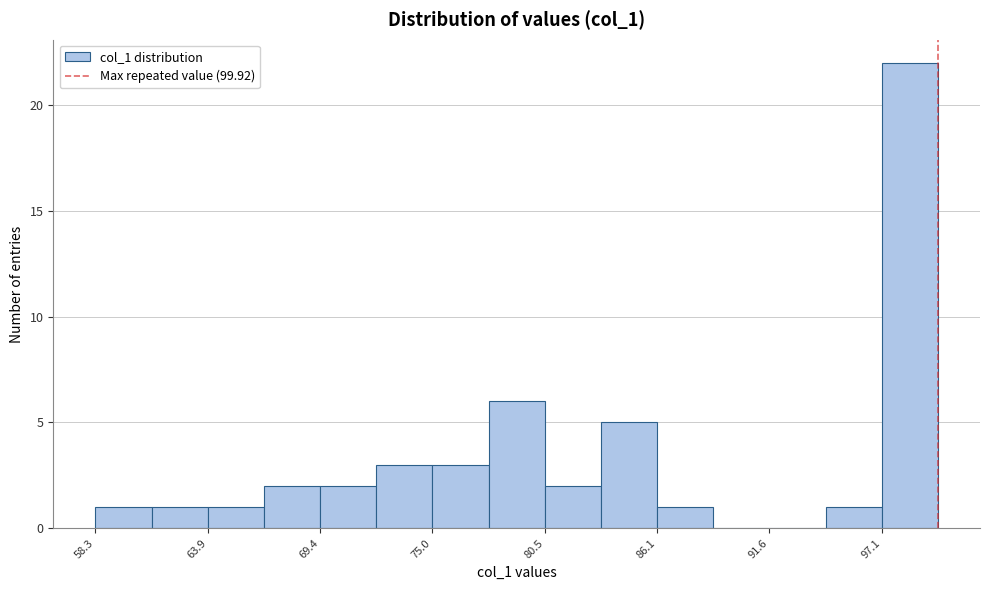

Read against the x-axis, roughly where is the centre of the tallest bar?

99